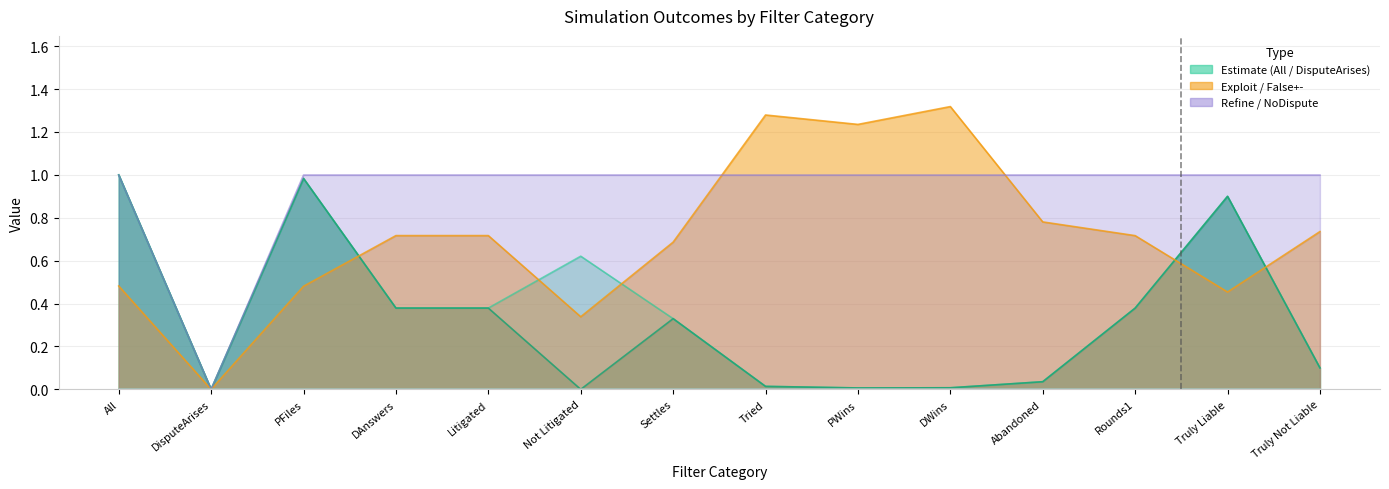

What is the maximum value for Refine?

1.0